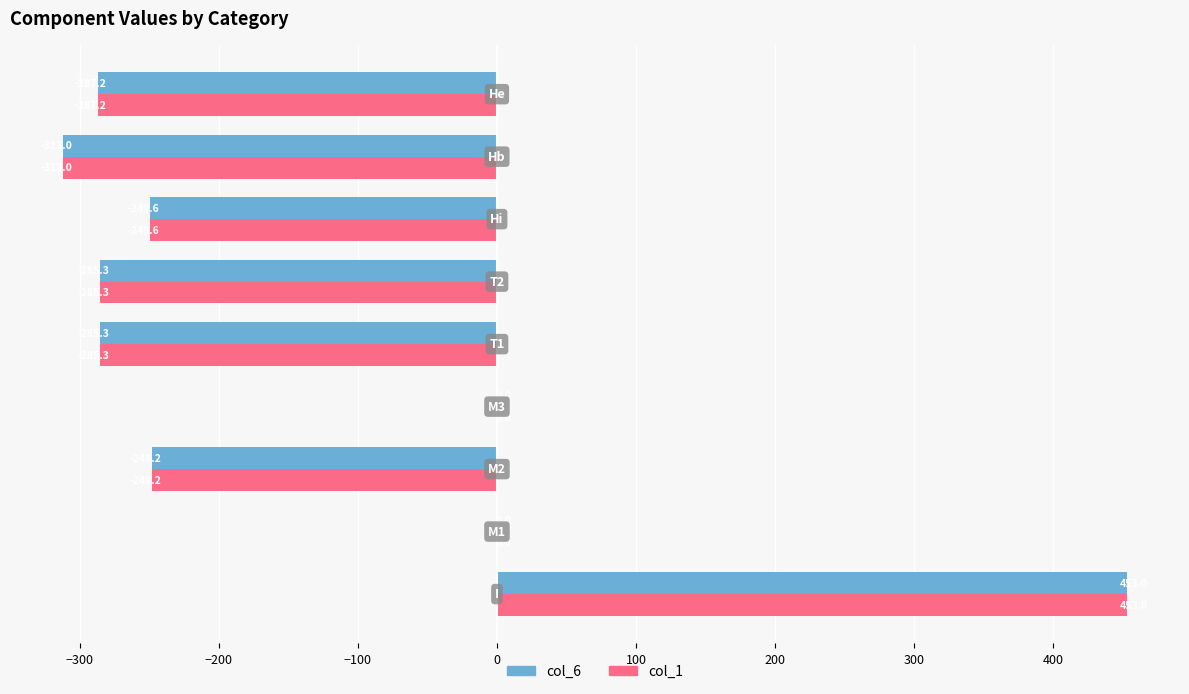

What is the maximum value for col_6?

453.0